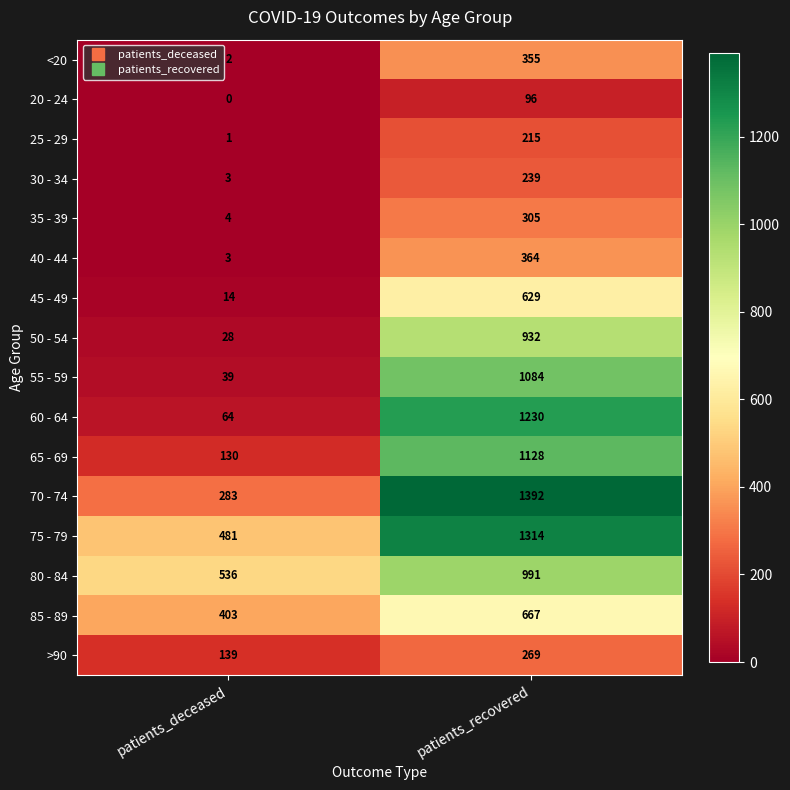

Which category has the lowest value in the 50 - 54 series?

patients_deceased